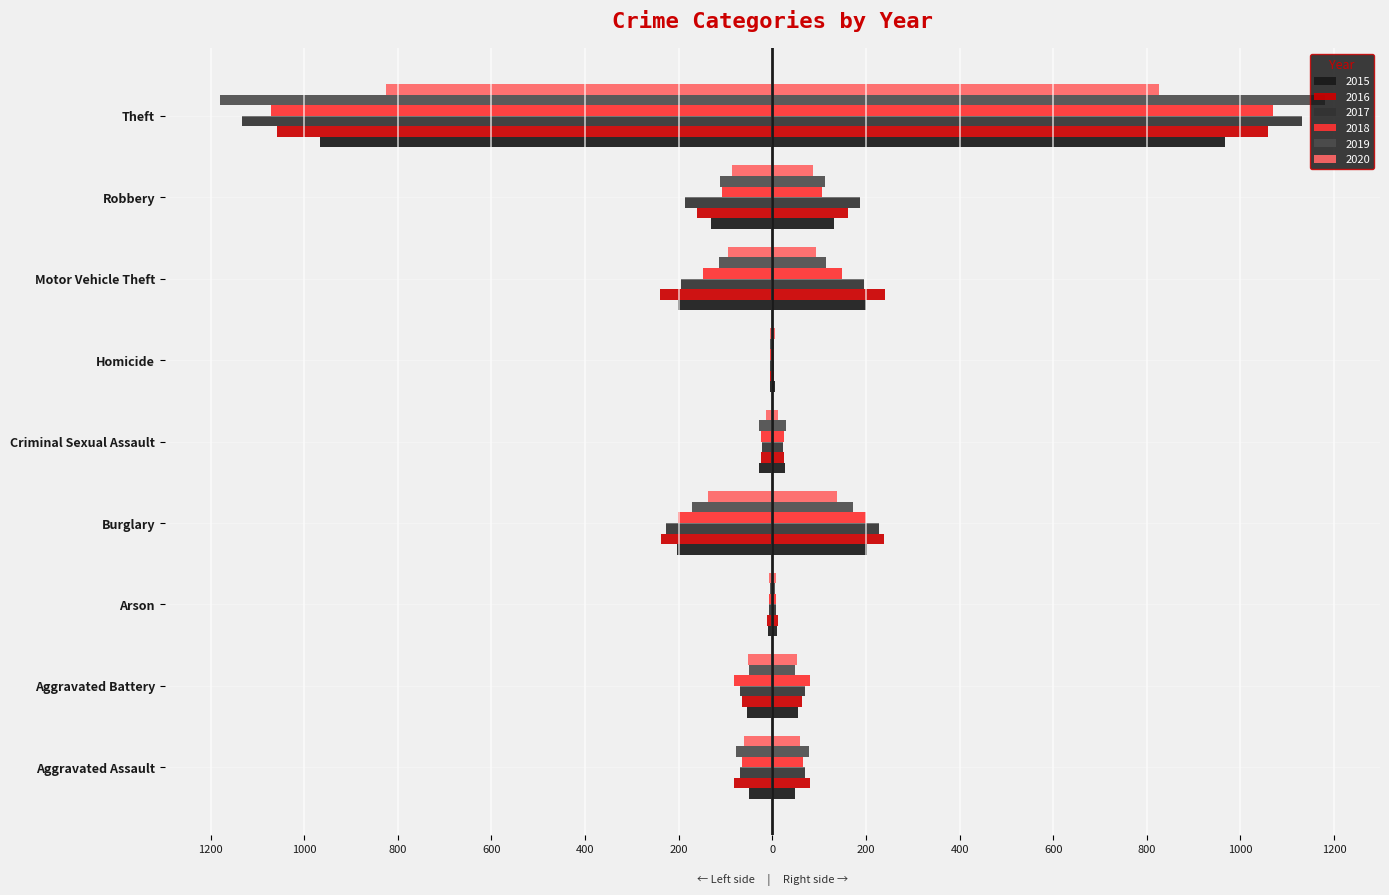

What is the label of the 4th bar from the left?

Burglary